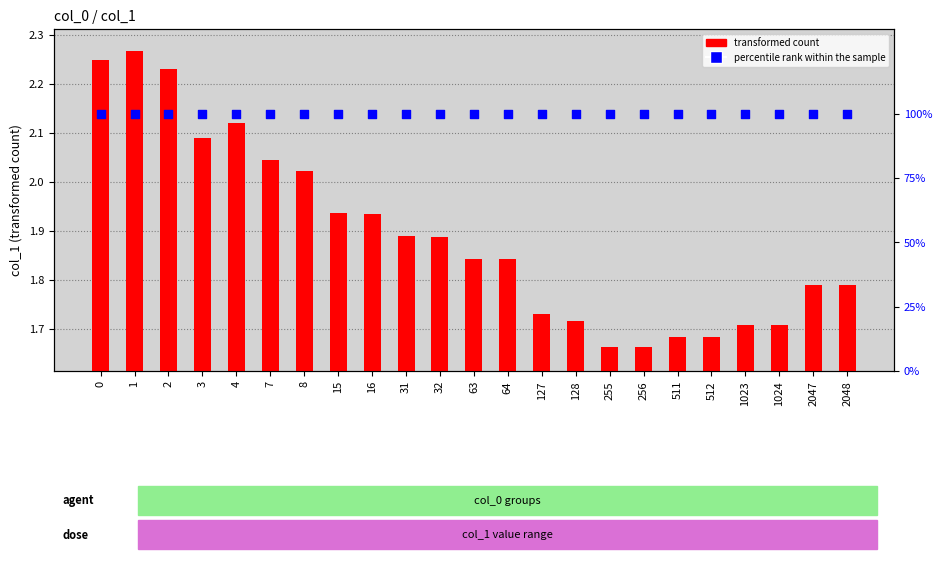

At which category is the sum across all series the highest?

1